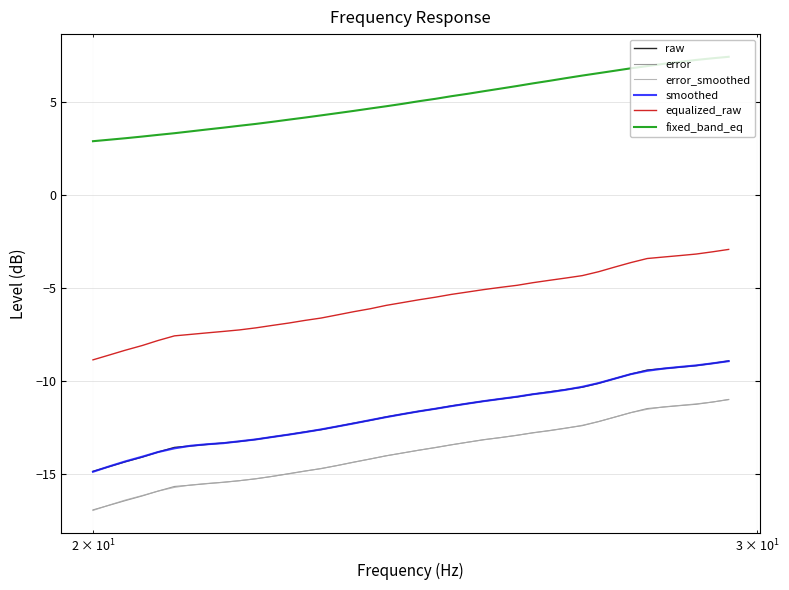

Which series has the largest total across all categories?

fixed_band_eq